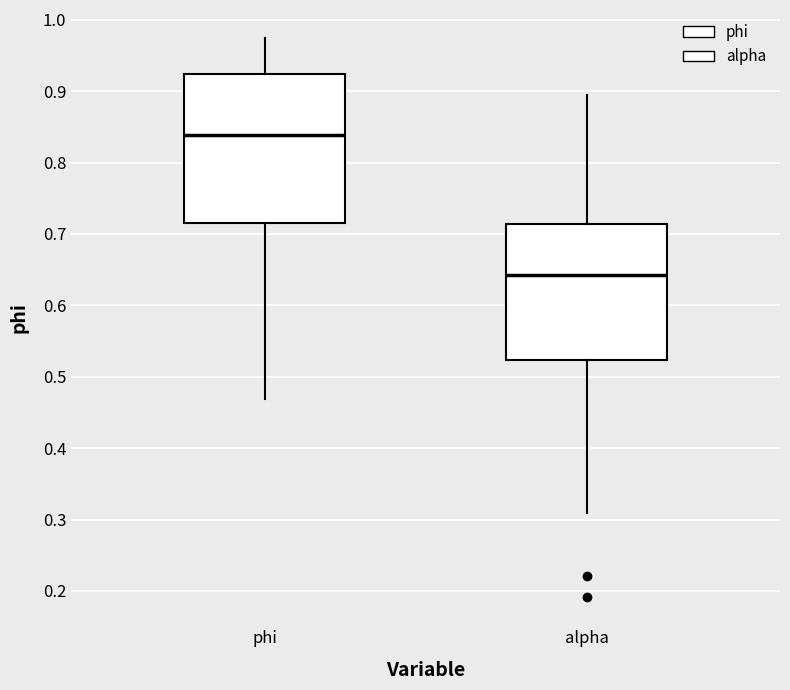

Comparing the boxes themselves (not the whiskers), which one is the tallest?

phi